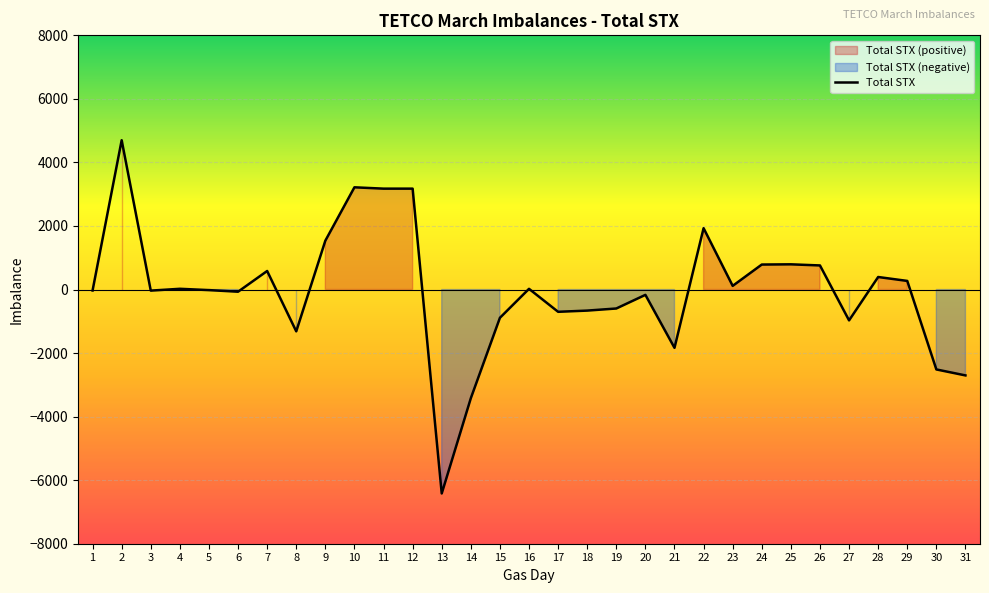

The value at 24 is 786. True or false?

True